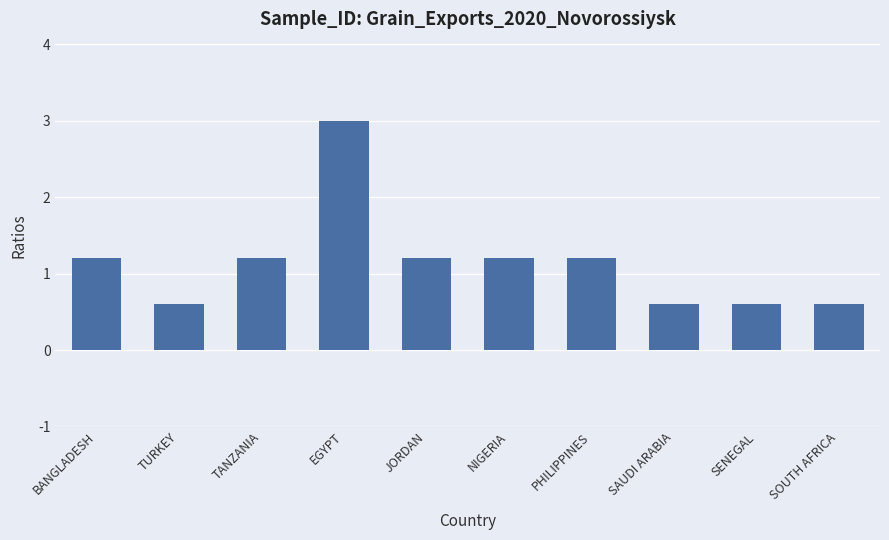

What is the sum of all values?

11.4